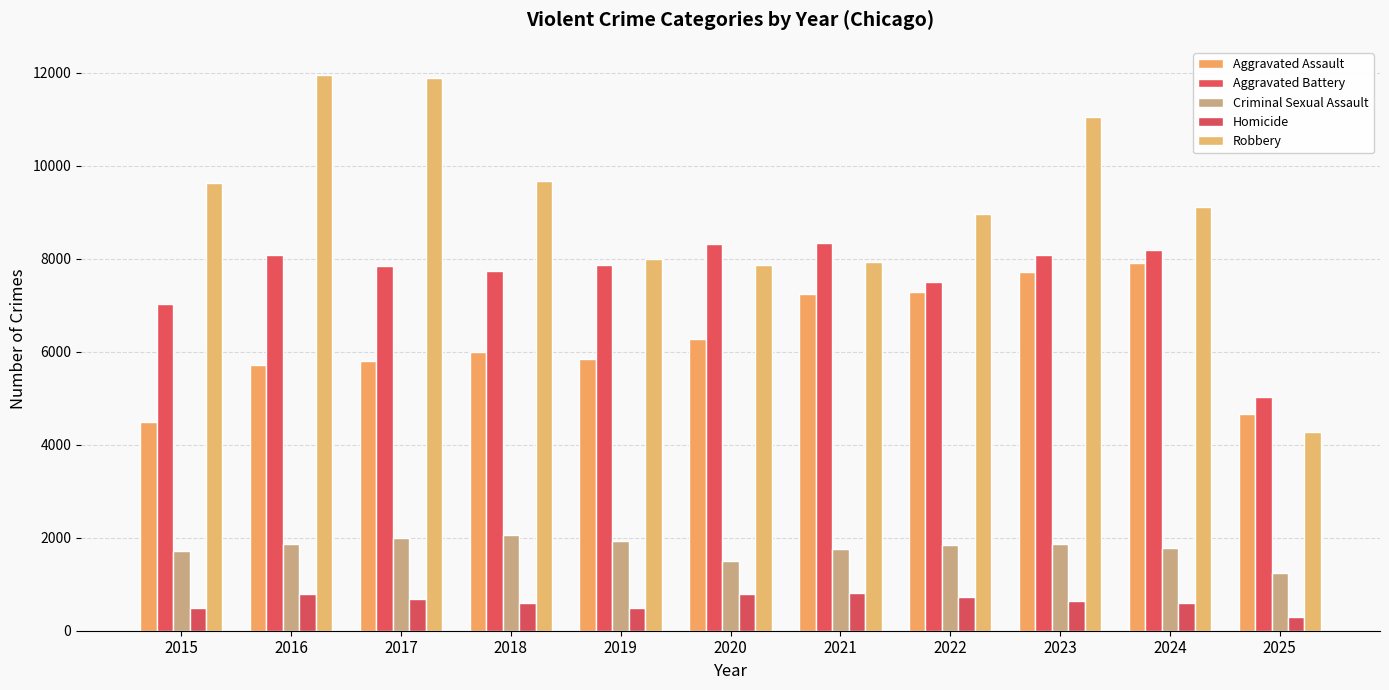

How many values in the Robbery series are below 9116?

5